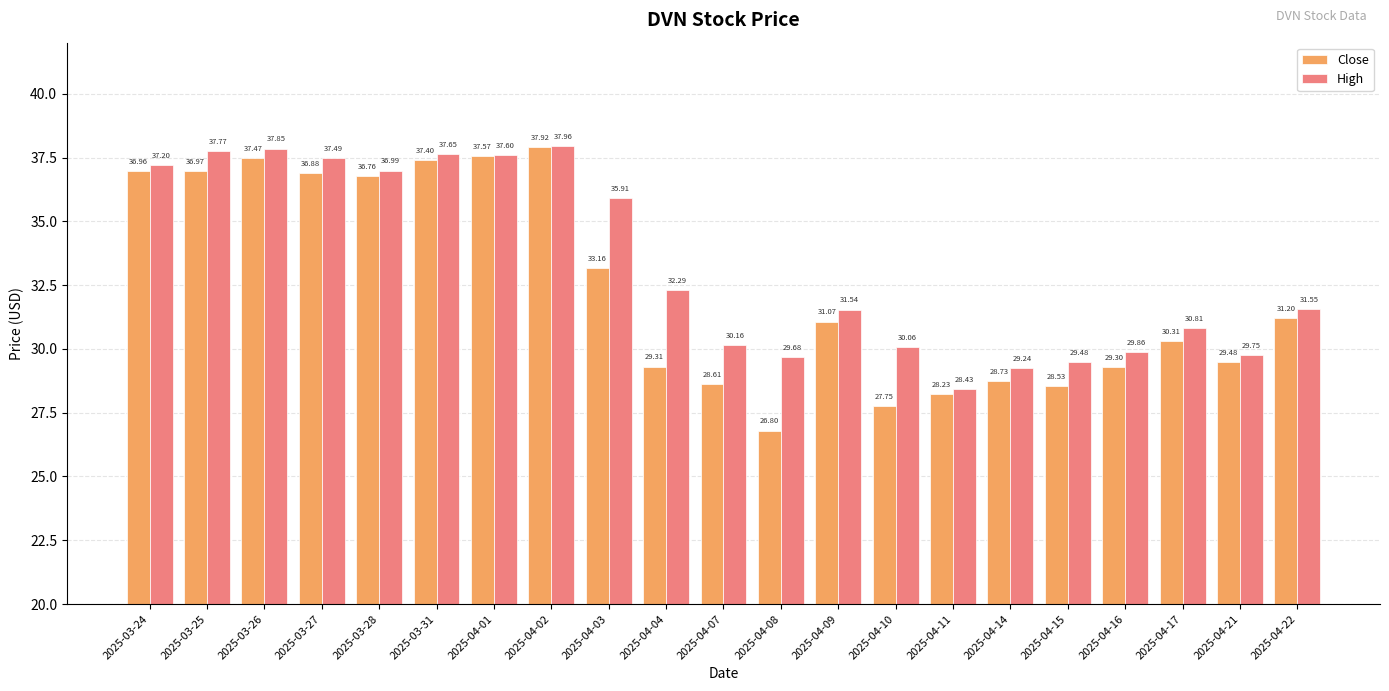

How many series are shown in this chart?

2